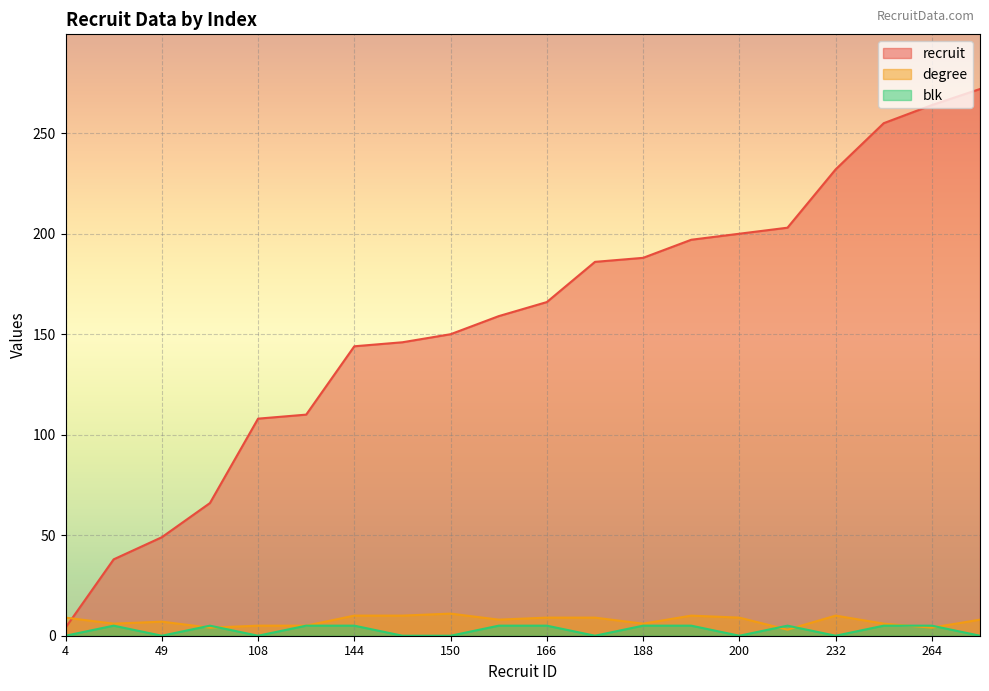

How many lines are shown in the chart?

3